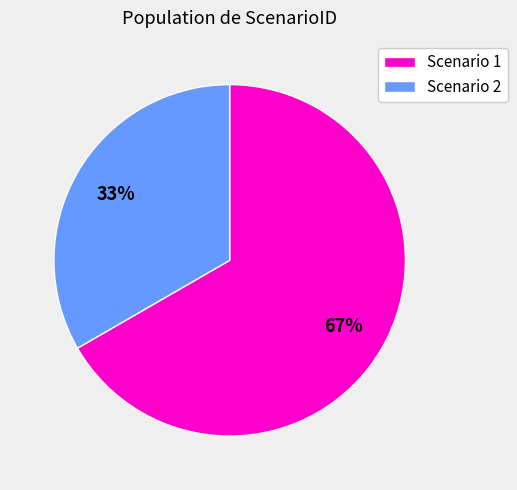

Which category has the biggest portion of the pie?

Scenario 1